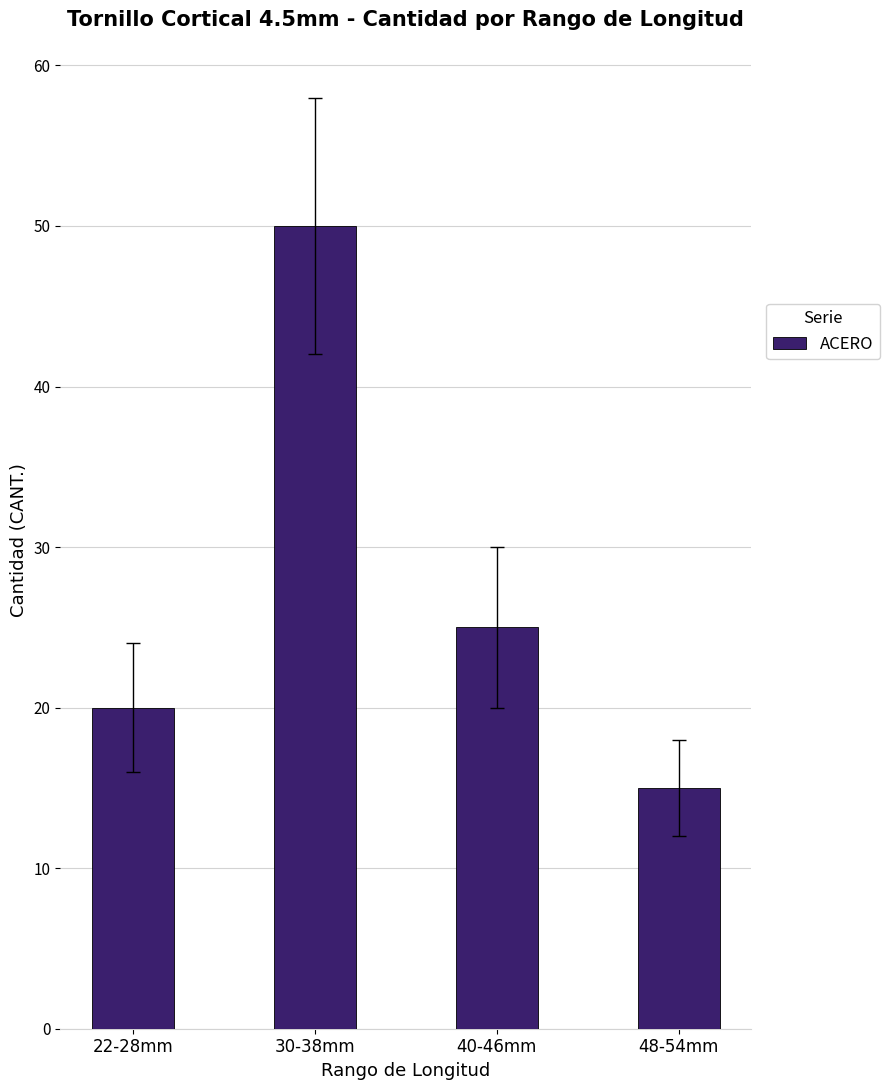

Where is the data nearest to the value 32?

40-46mm